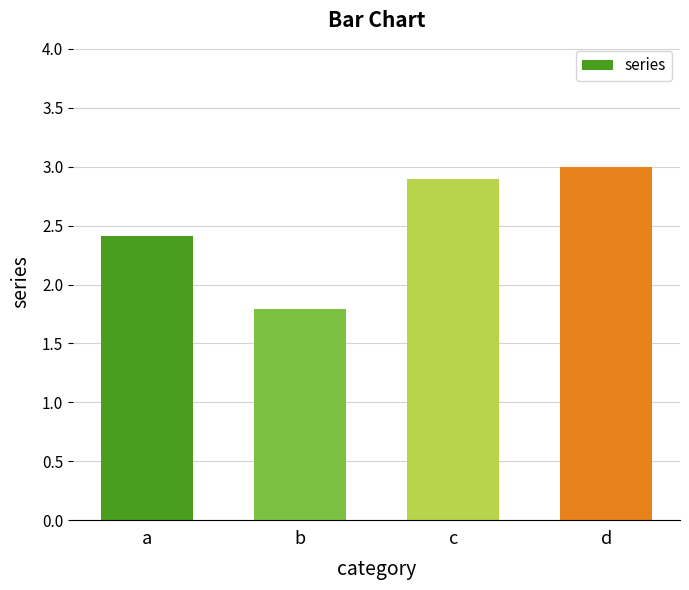

What is the maximum value shown in the chart?

3.0